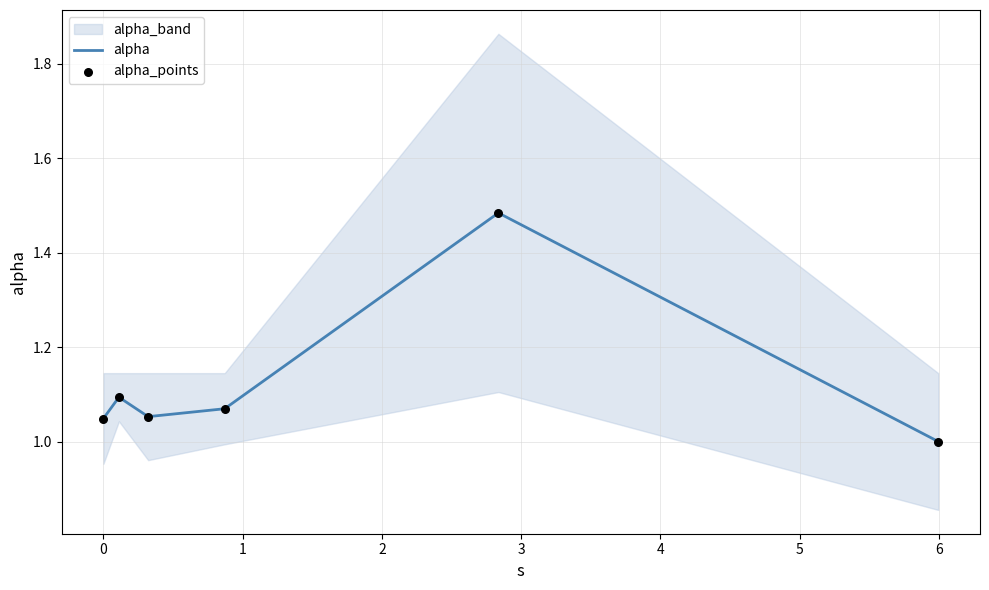

Which series reaches the maximum Y coordinate?

alpha